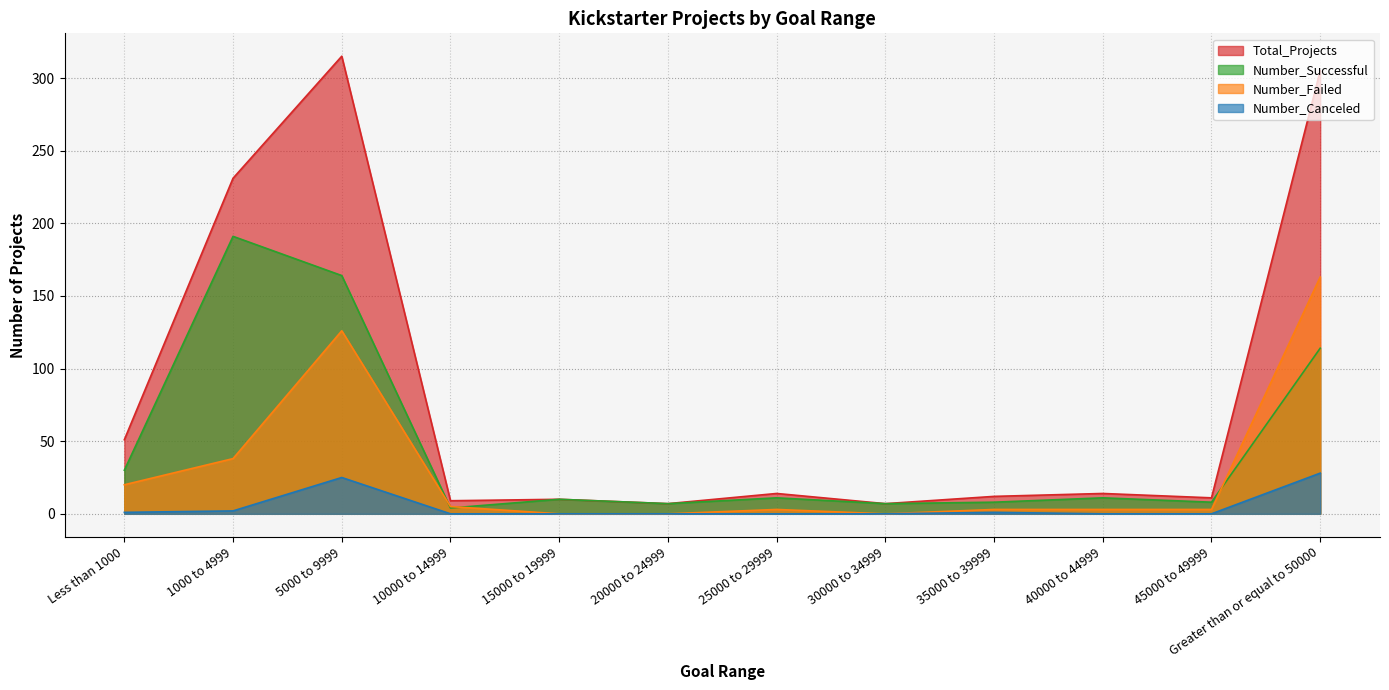

List the series in order of their peak value, highest first.

Total_Projects, Number_Successful, Number_Failed, Number_Canceled